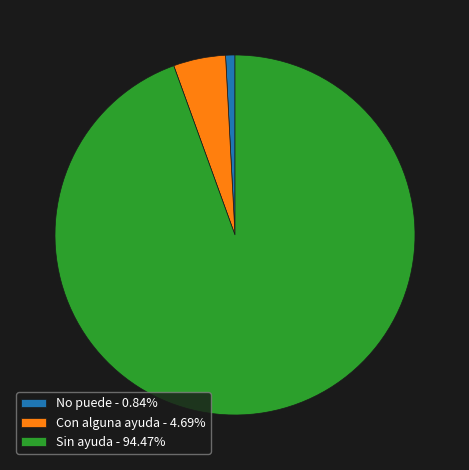

What is the largest slice in the pie chart?

Sin ayuda